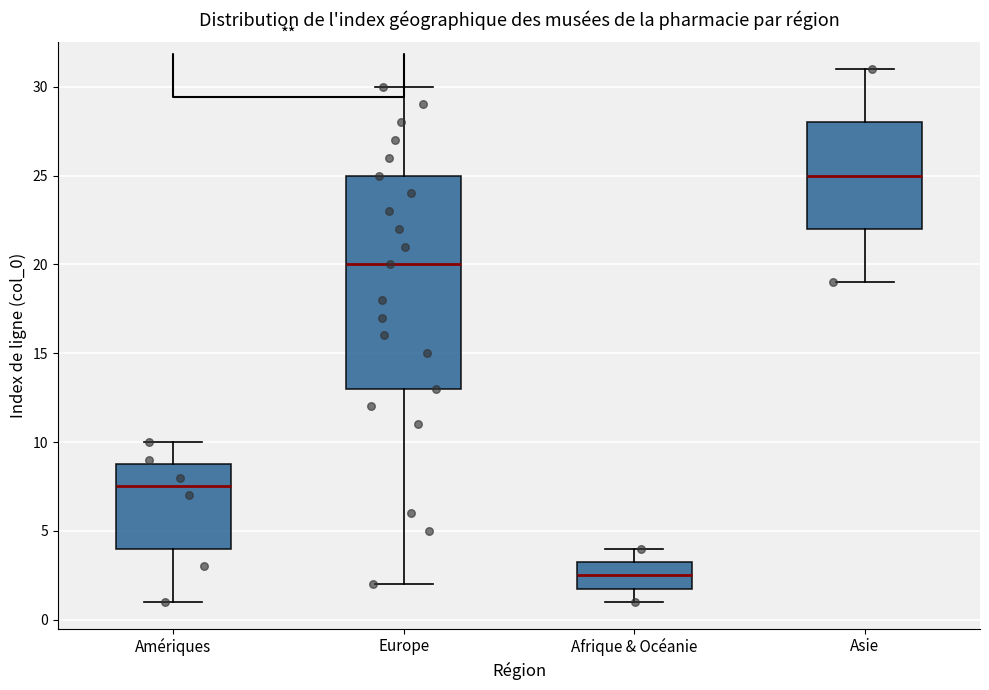

Which box is the tallest, from its lower edge to its upper edge?

Europe